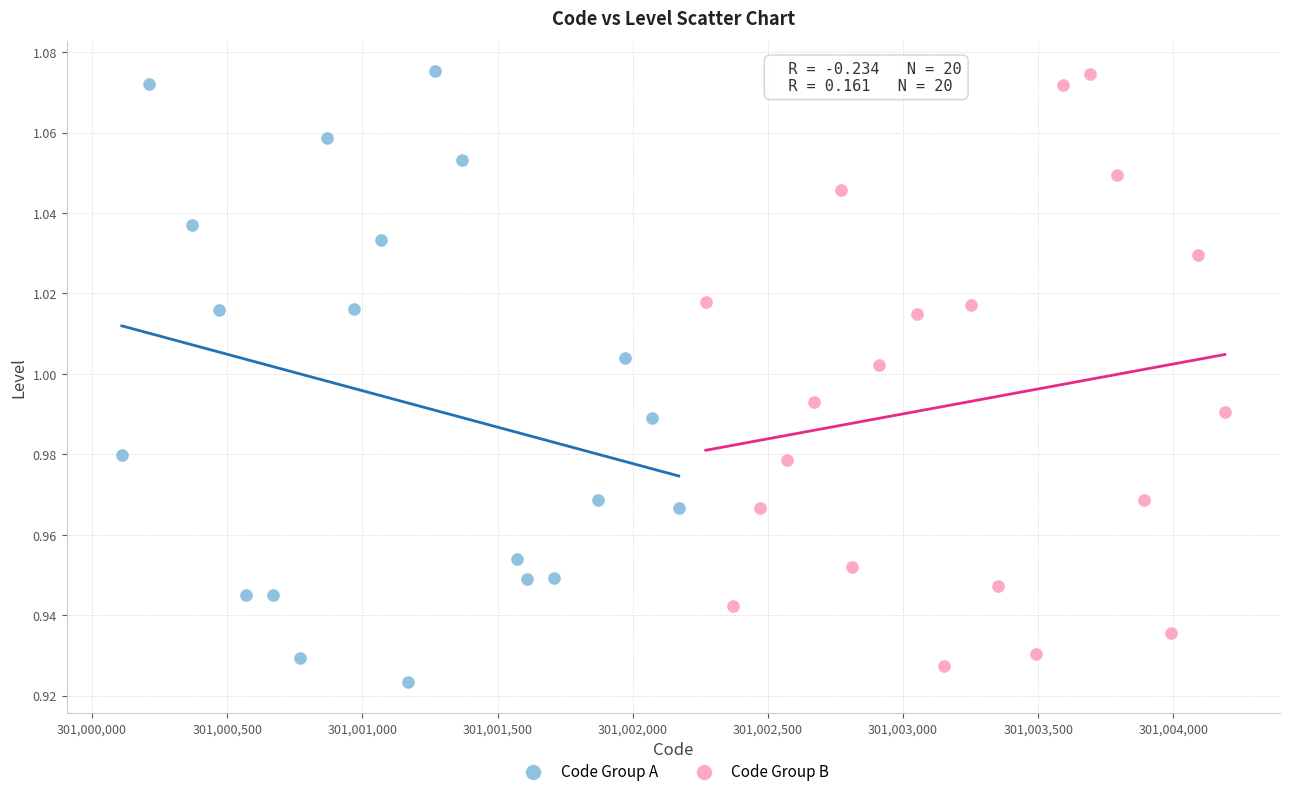

Which series has the widest spread of Y values?

Code Group A